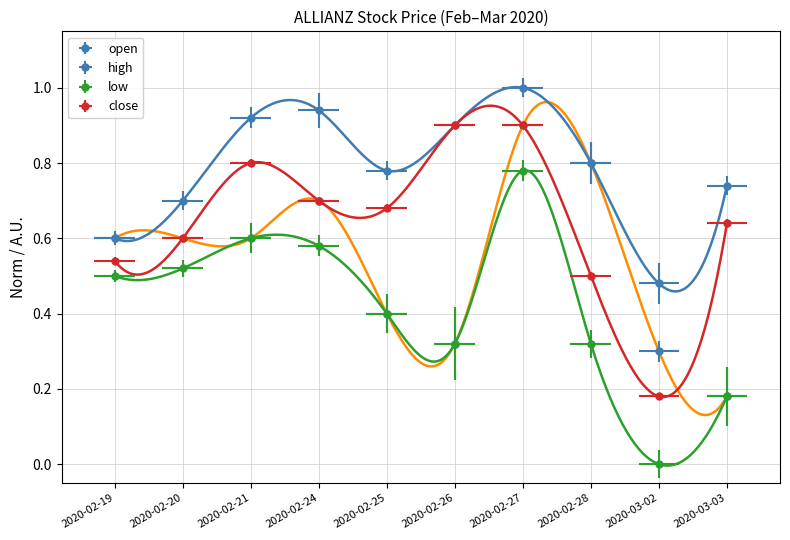

How many values in the low series exceed 0?

9